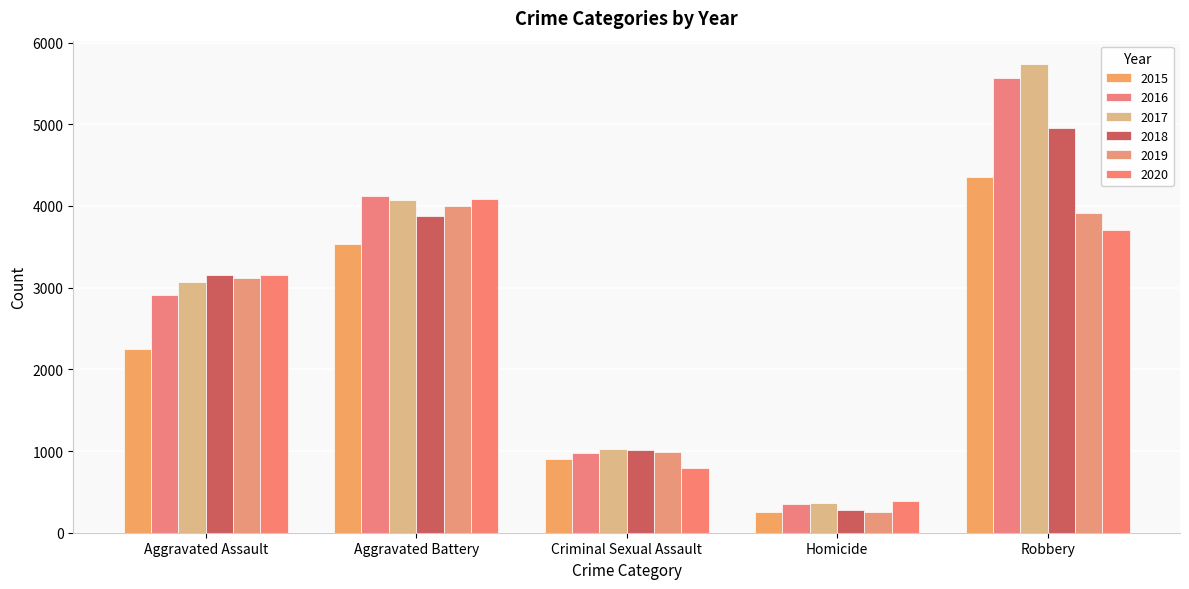

How many values in the 2016 series are below 2910?

2